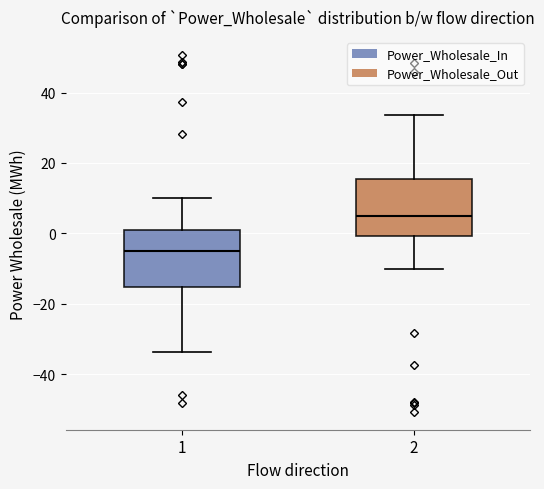

Where does the median line of the box at x = 1 sit on the y-axis? The values are not printed on the chart, so give them approximately, as read against the axis.

-4